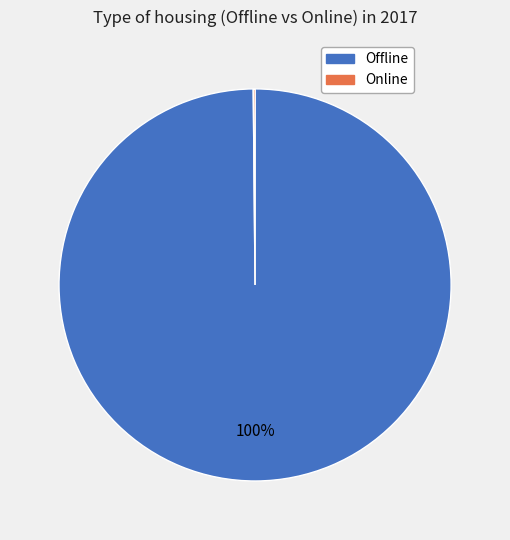

To the nearest percent, what is the average slice percentage?

50%